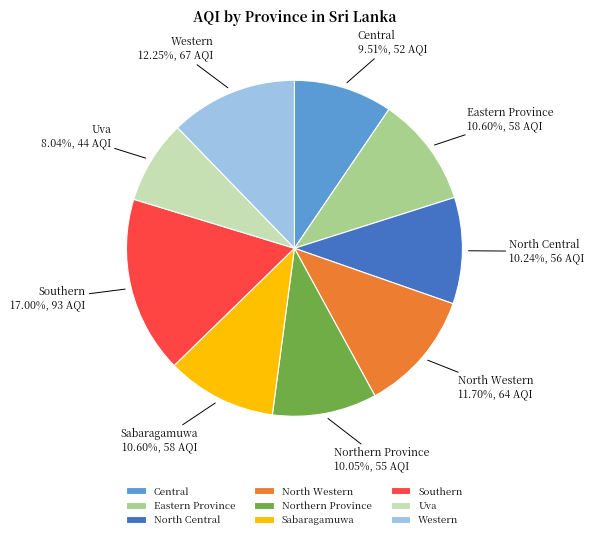

Between Northern Province and North Western, which is larger?

North Western